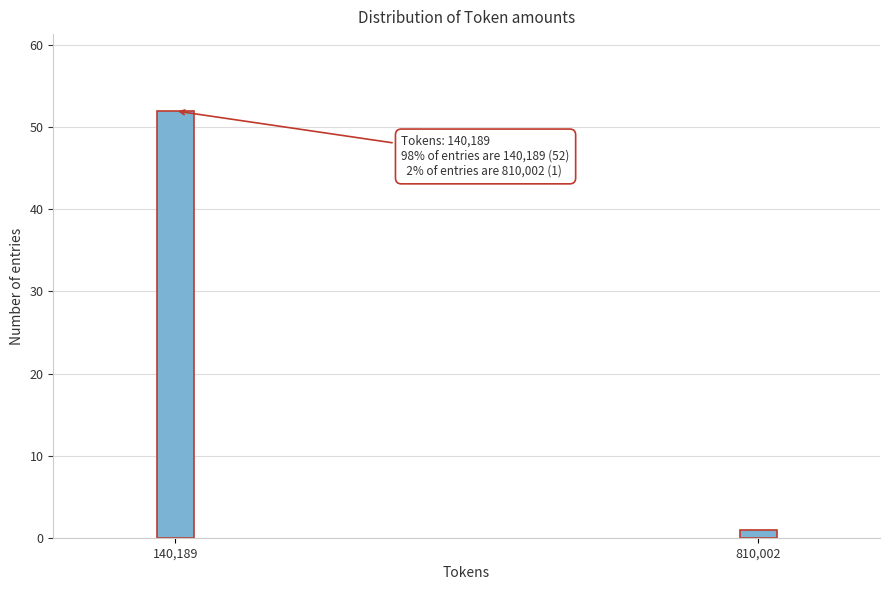

Reading left to right, extract all data points from this chart.

140,189=52	810,002=1